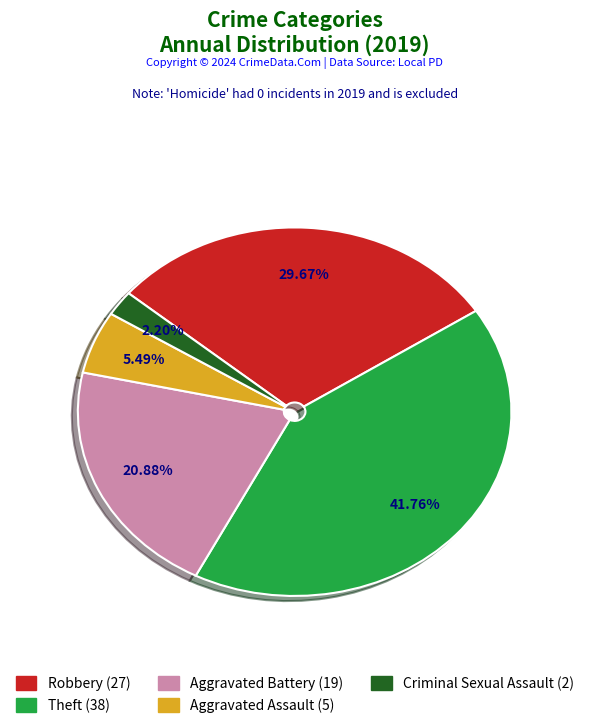

Does any single category account for the majority?

No